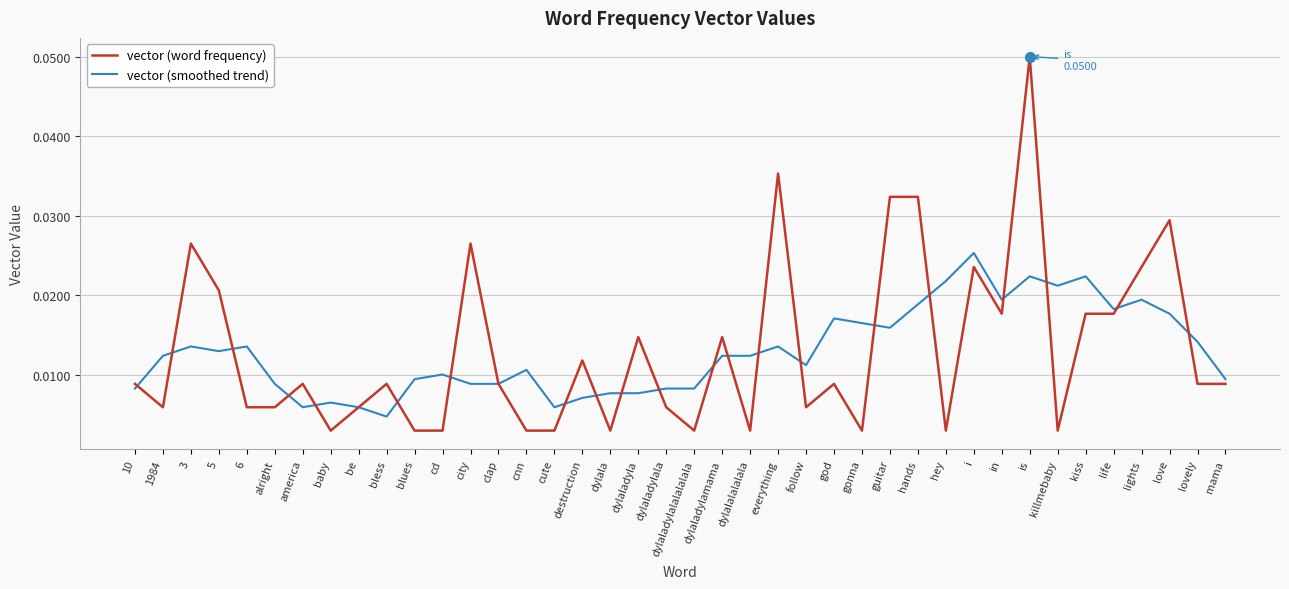

What position from the left is in?

32